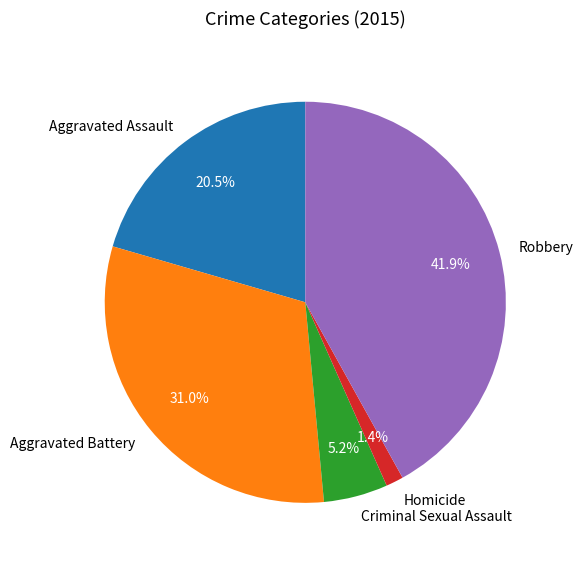

To the nearest percent, what is the average slice percentage?

20%